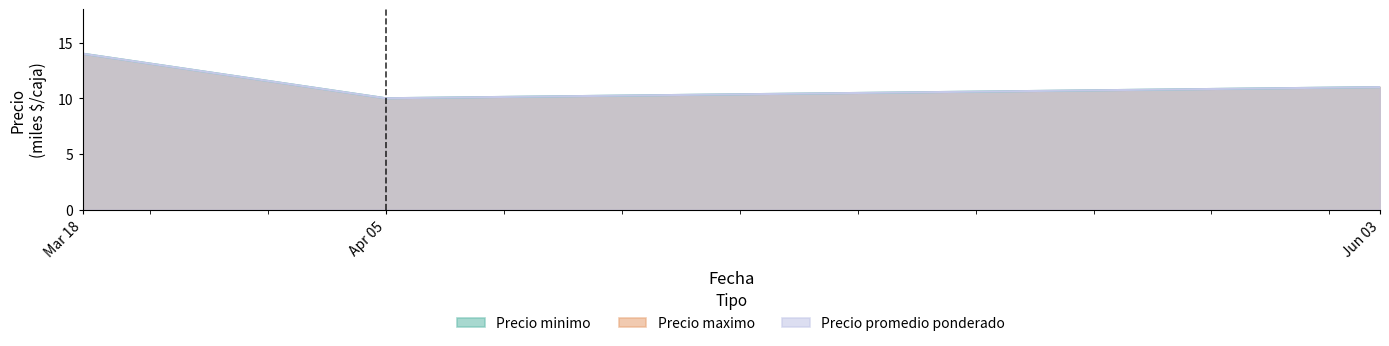

How many values in the Precio minimo series exceed 11?

1